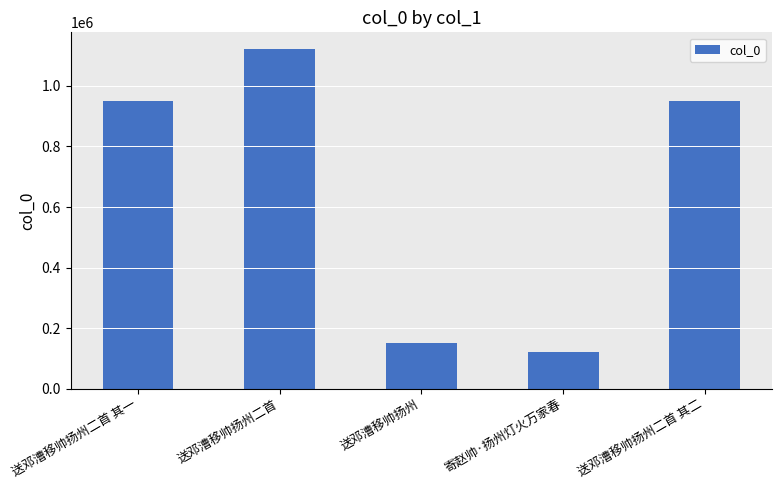

What is the greatest value displayed?

1120287